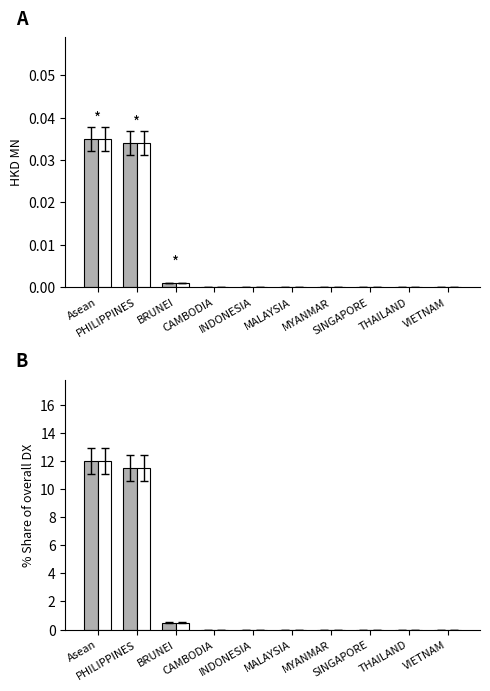

Reading left to right, transcribe all the data shown in this chart.

201908 (HKD MN): Asean=0.0	PHILIPPINES=0.0	BRUNEI=0.0	CAMBODIA=0.0	INDONESIA=0.0	MALAYSIA=0.0	MYANMAR=0.0	SINGAPORE=0.0	THAILAND=0.0	VIETNAM=0.0
201908 (HKD MN) alt: Asean=0.0	PHILIPPINES=0.0	BRUNEI=0.0	CAMBODIA=0.0	INDONESIA=0.0	MALAYSIA=0.0	MYANMAR=0.0	SINGAPORE=0.0	THAILAND=0.0	VIETNAM=0.0
201908 % Share: Asean=12.0	PHILIPPINES=11.5	BRUNEI=0.5	CAMBODIA=0.0	INDONESIA=0.0	MALAYSIA=0.0	MYANMAR=0.0	SINGAPORE=0.0	THAILAND=0.0	VIETNAM=0.0
201908 % Share alt: Asean=12.0	PHILIPPINES=11.5	BRUNEI=0.5	CAMBODIA=0.0	INDONESIA=0.0	MALAYSIA=0.0	MYANMAR=0.0	SINGAPORE=0.0	THAILAND=0.0	VIETNAM=0.0